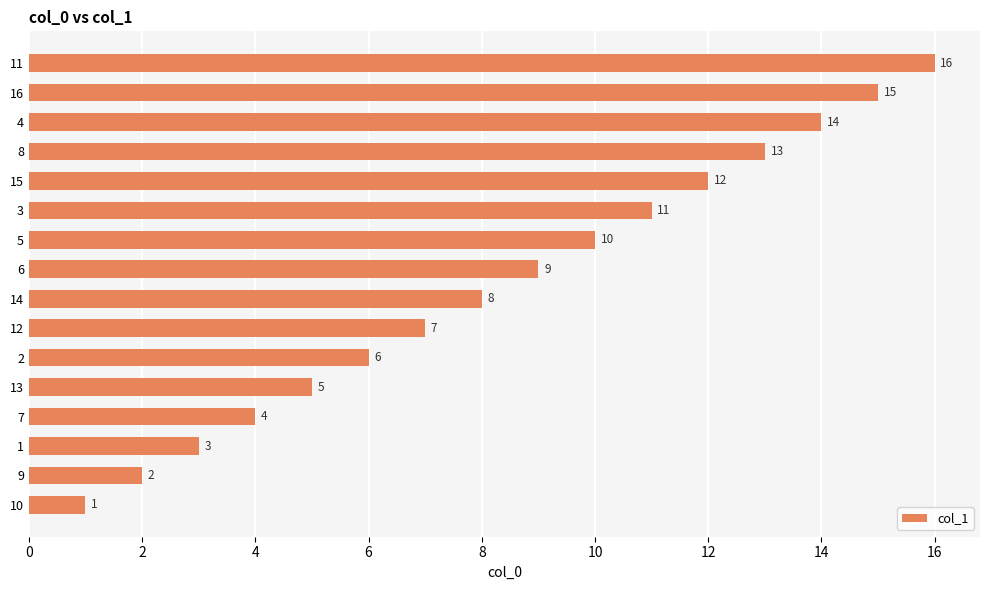

At which category does the chart reach its peak across all series?

11